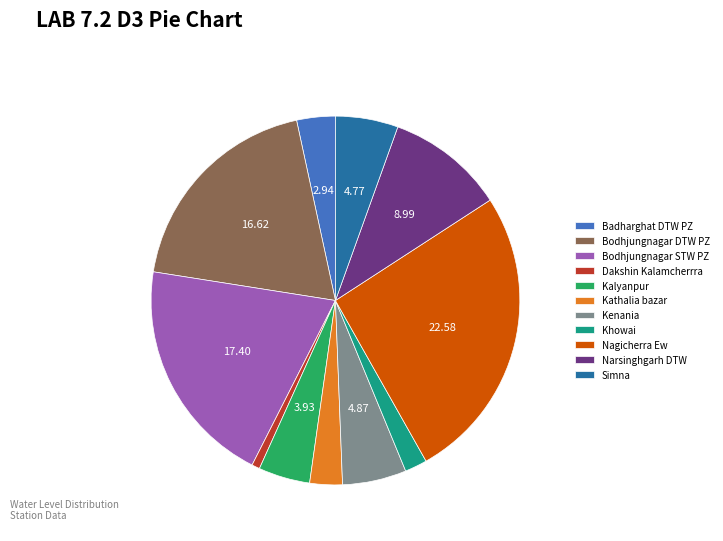

What is the largest slice in the pie chart?

Nagicherra Ew